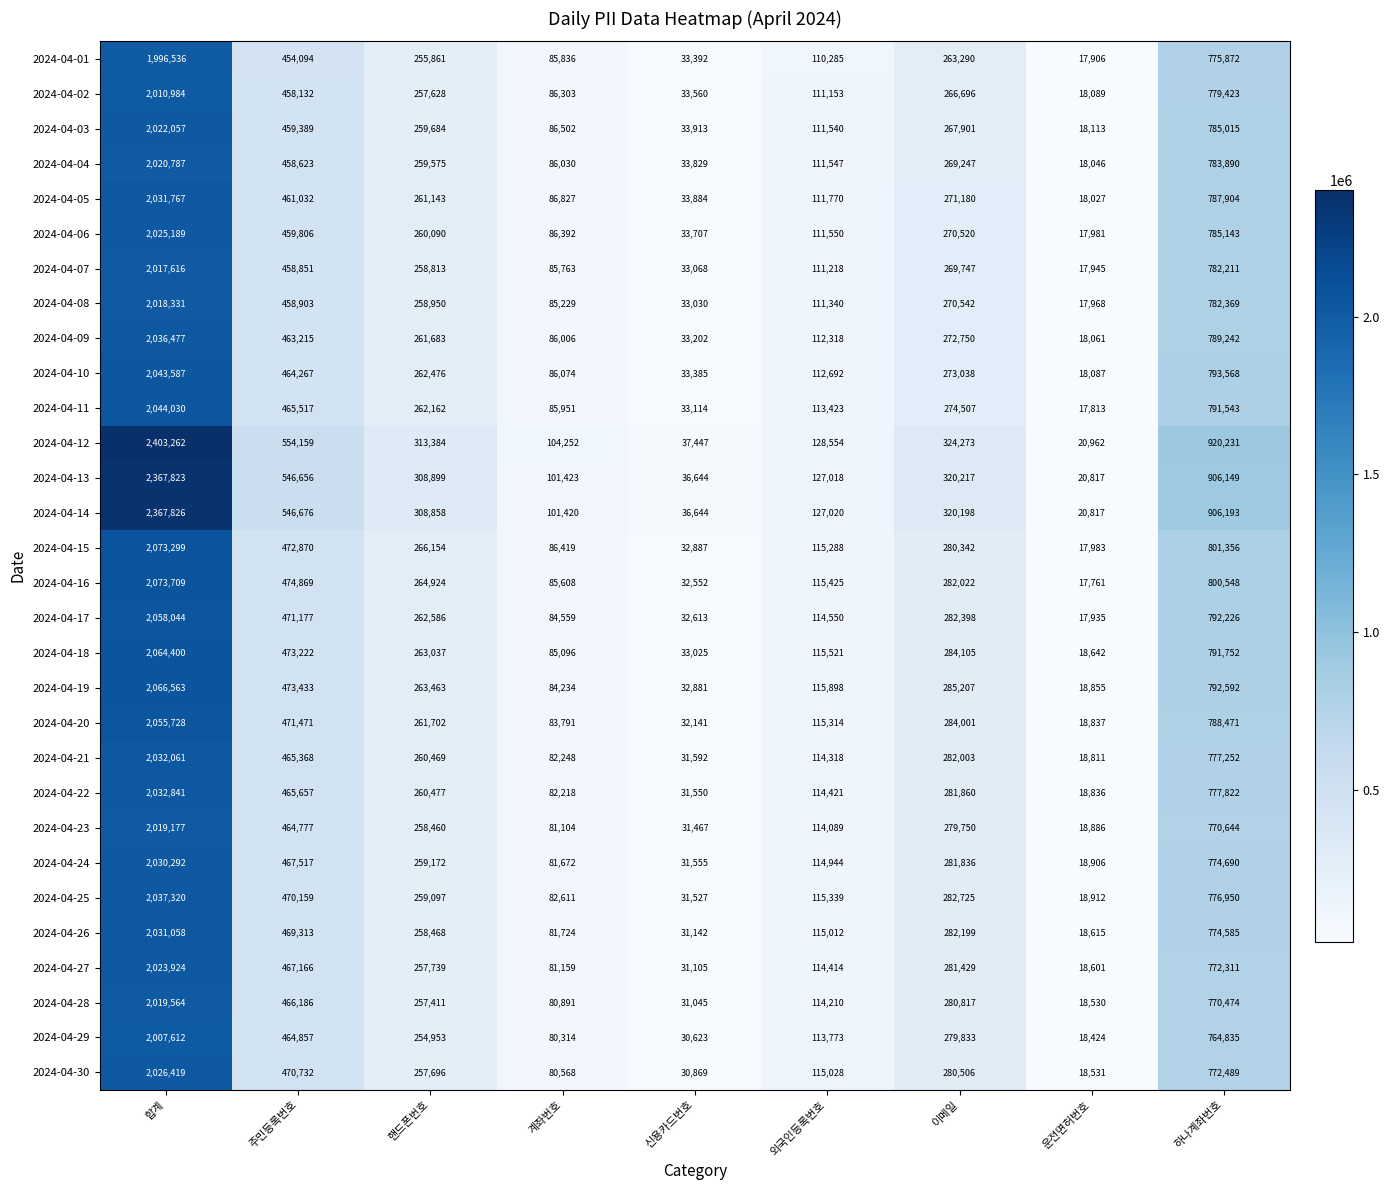

What is the average value of the 2024-04-17 series?

457343